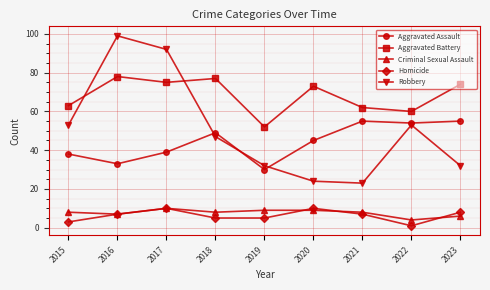

Is this an area chart (filled region under the line)?

No